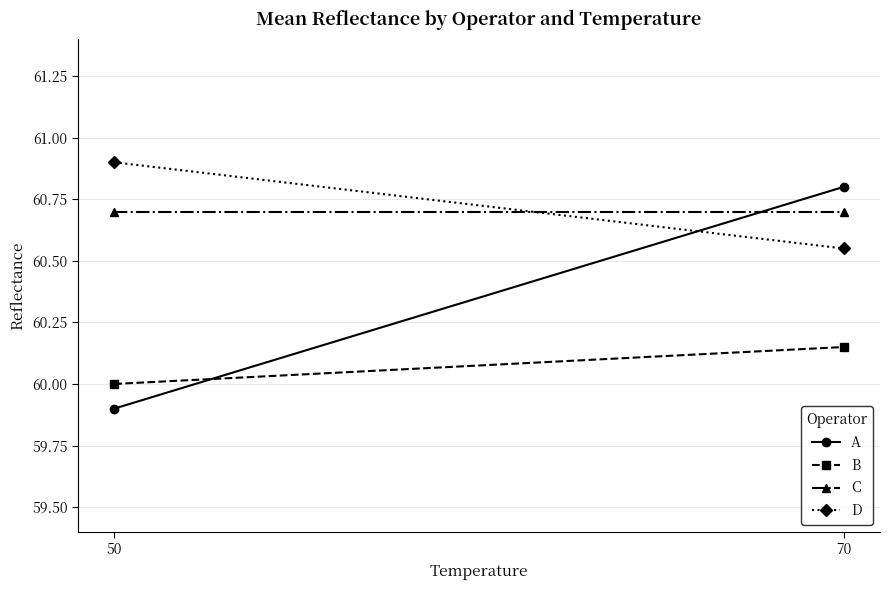

At how many categories does at least one series exceed 60?

2